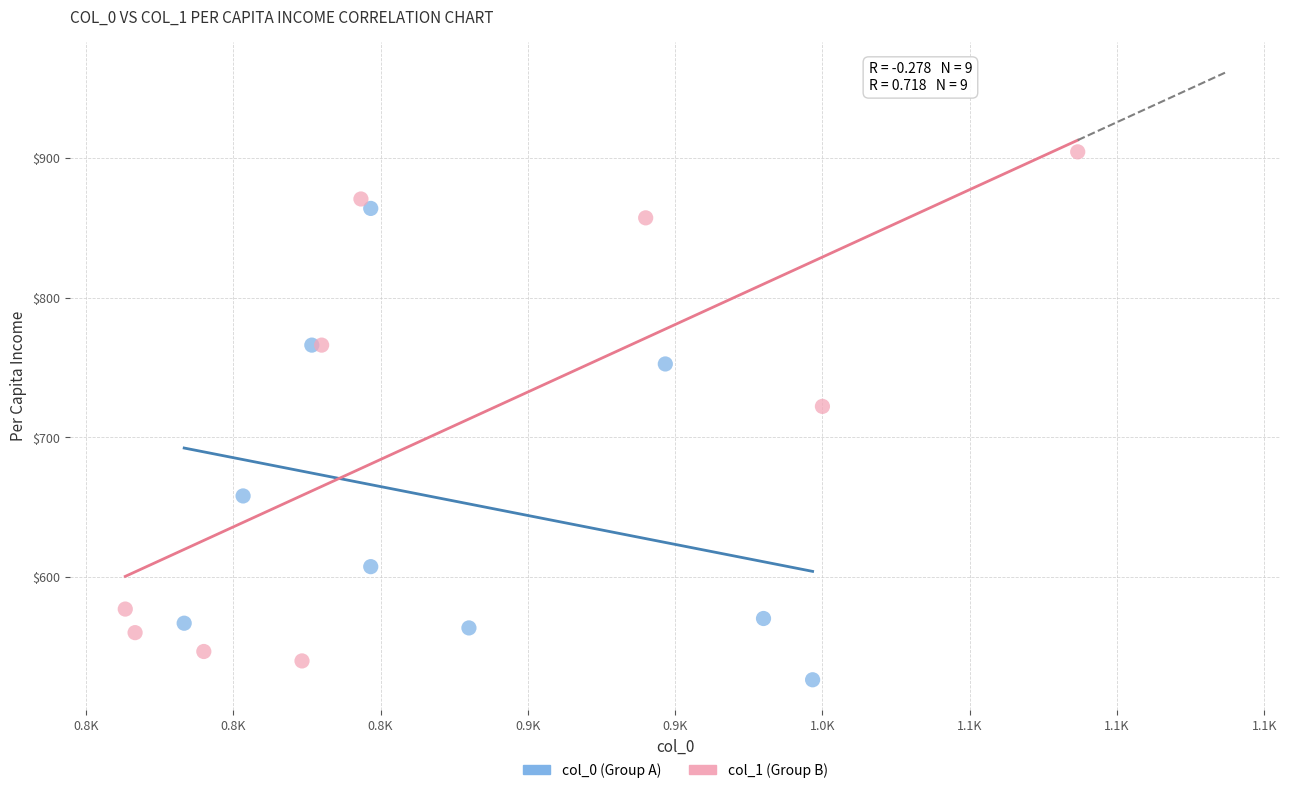

Which series has the largest Y range (max minus min)?

col_1 (Group B)